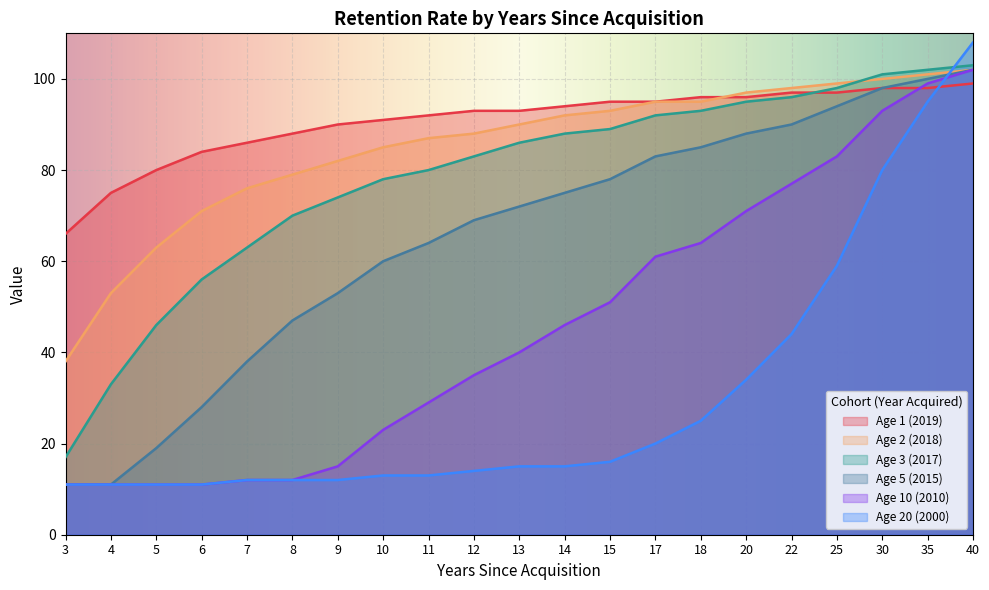

Is it true that Age 20 (2000) equals 3 at 5?

False